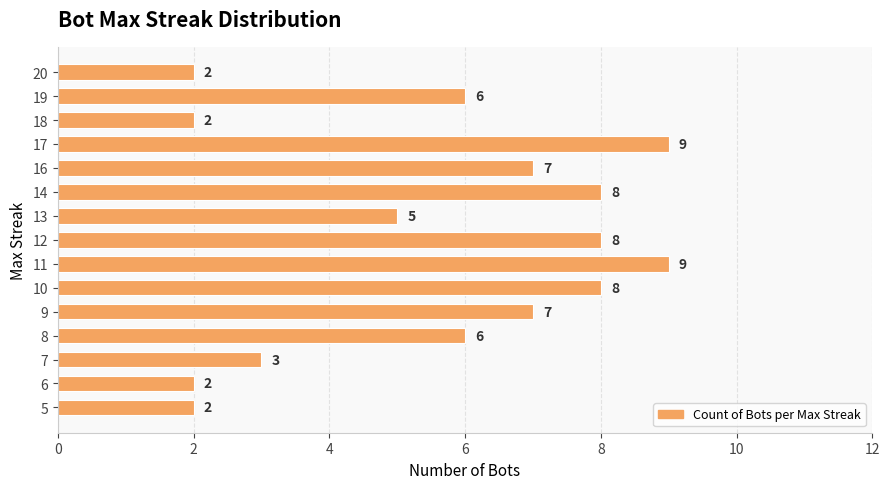

Where is the data nearest to the value 5?

13